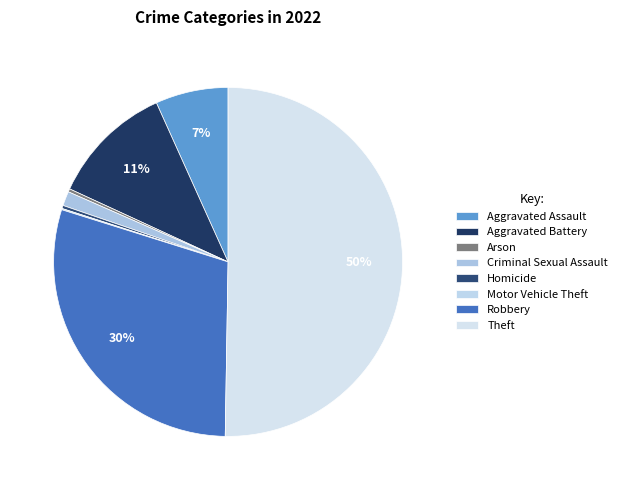

Count the number of slices in the pie.

8